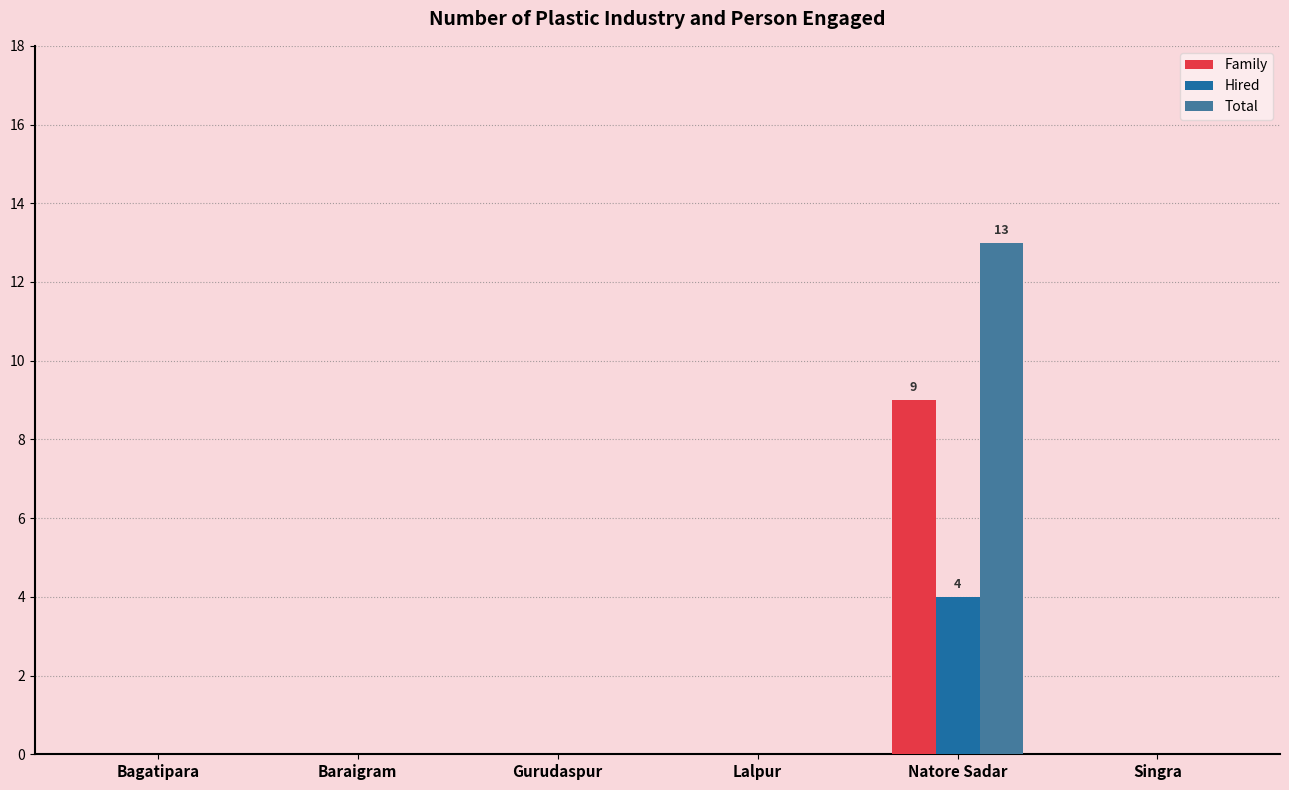

Is the value of Total at Lalpur greater than the value of Family at Natore Sadar?

No